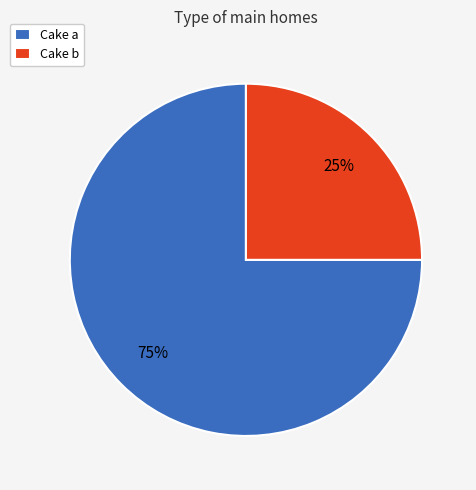

To the nearest percent, what percentage of the pie is Cake b?

25%